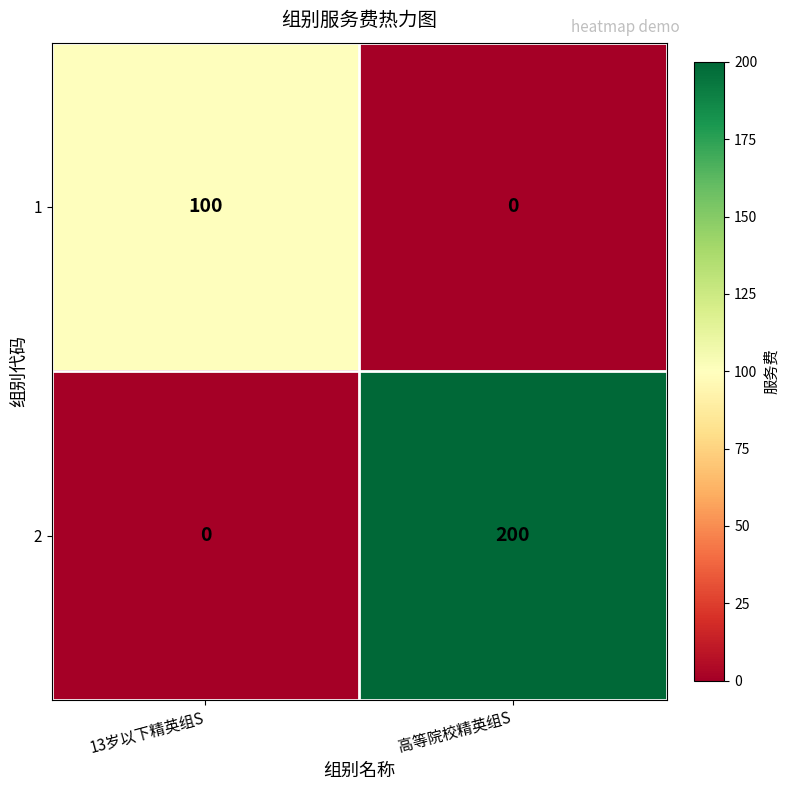

What is the difference between the 2 values at 13岁以下精英组S and 高等院校精英组S?

200